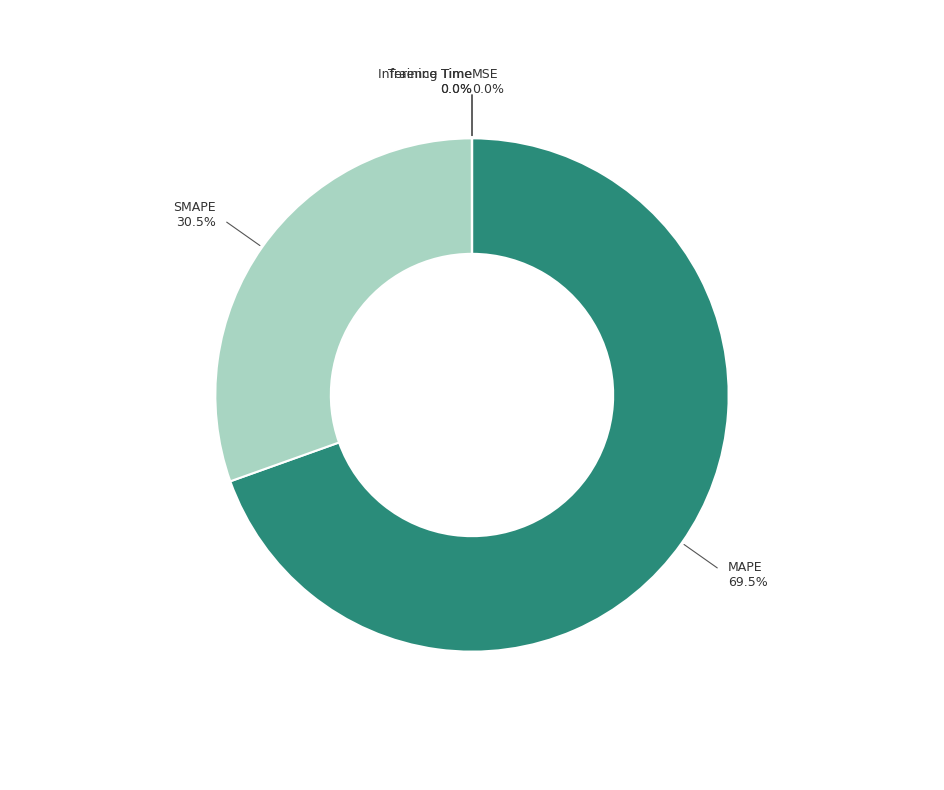

Does any single category account for the majority?

Yes